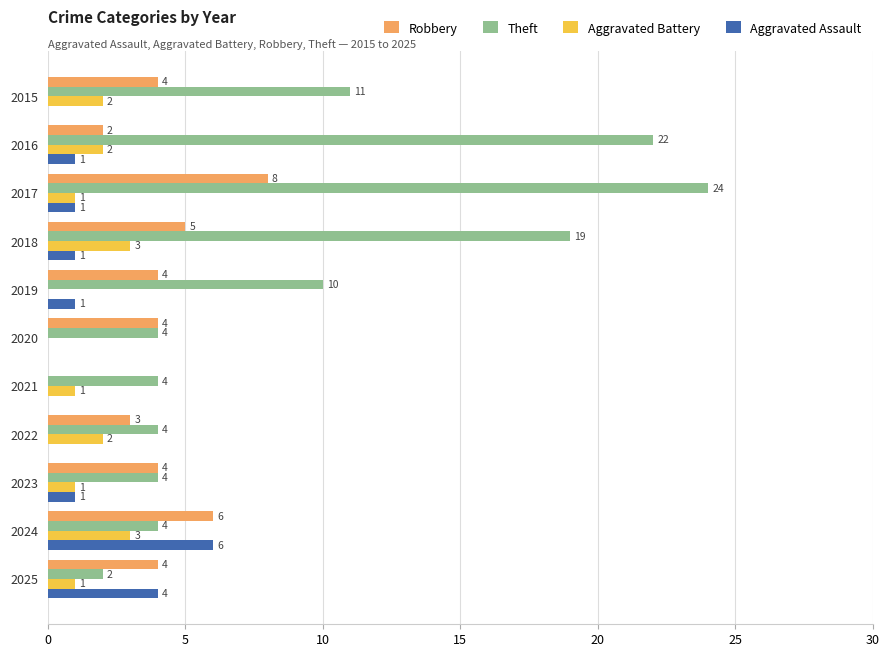

The value of Aggravated Assault at 2025 is 3. True or false?

False